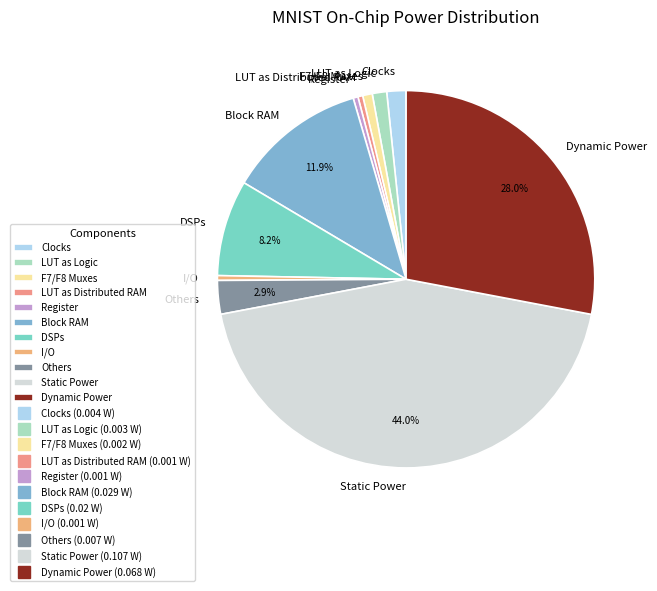

Is the sum of Dynamic Power and LUT as Distributed RAM greater than half?

No